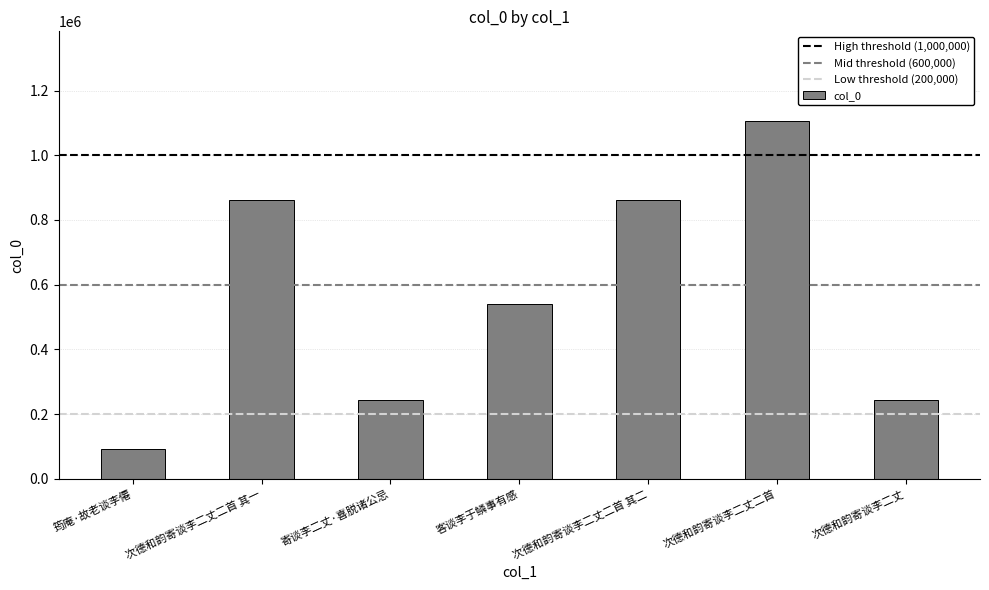

What is the value of the 7th bar from the left?

244062